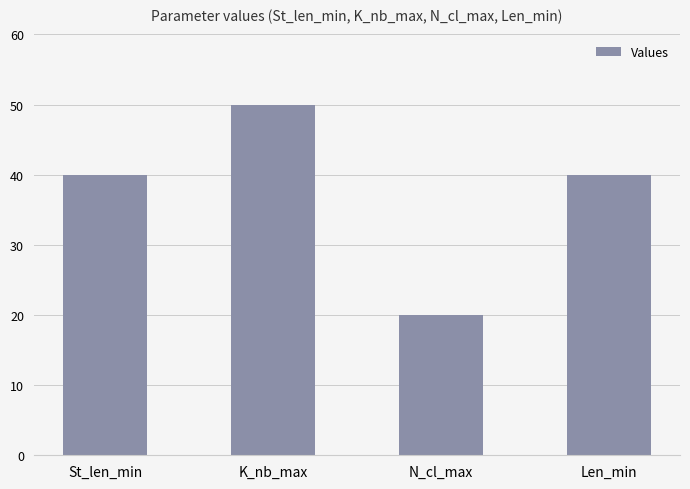

Which label corresponds to the largest value in the chart?

K_nb_max